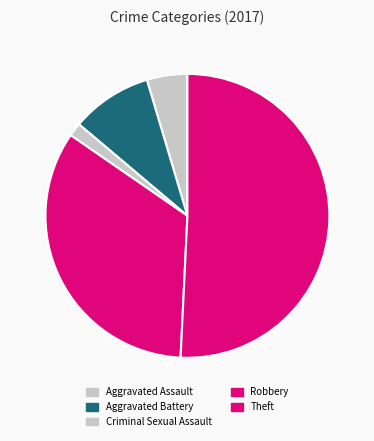

Which category has the smallest portion of the pie?

Criminal Sexual Assault